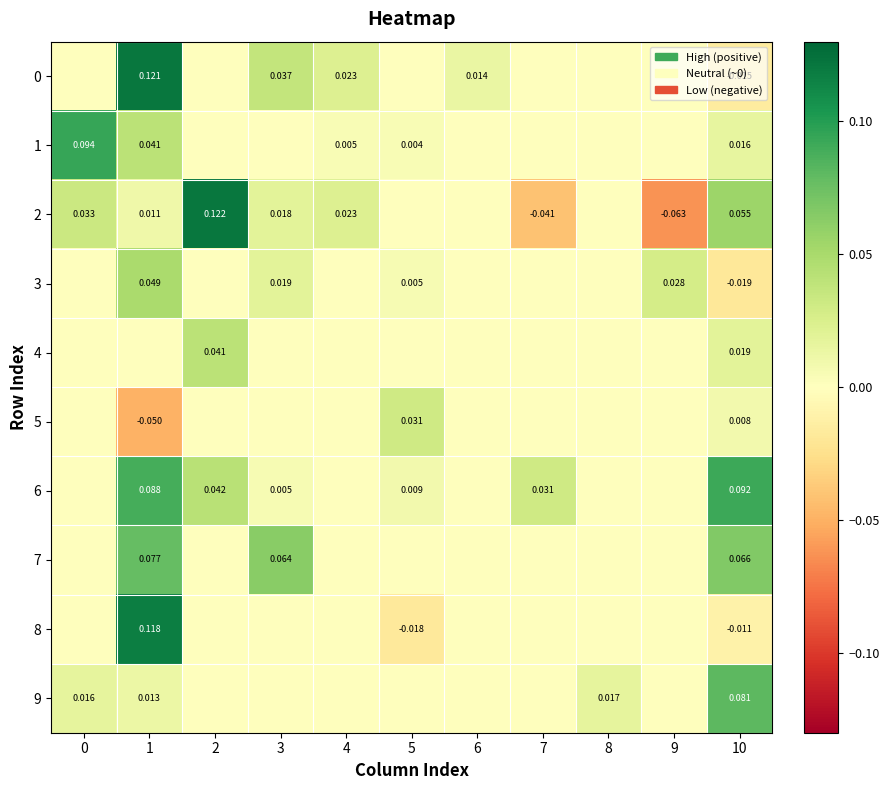

Is the value of 4 at 9 greater than the value of 5 at 6?

No